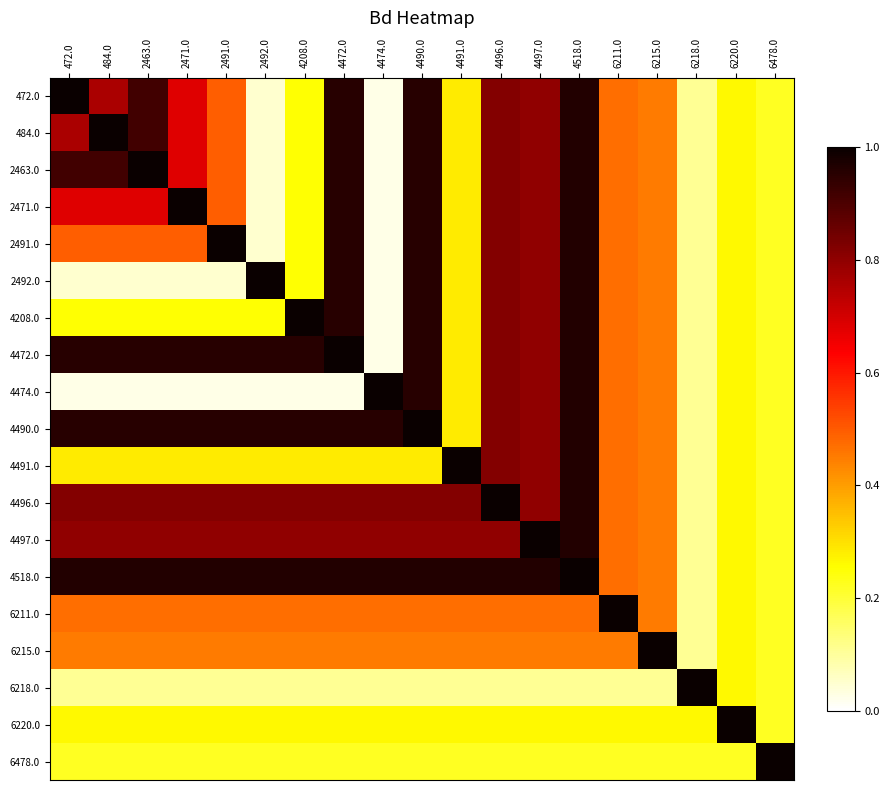

What is the greatest value displayed?

1.0